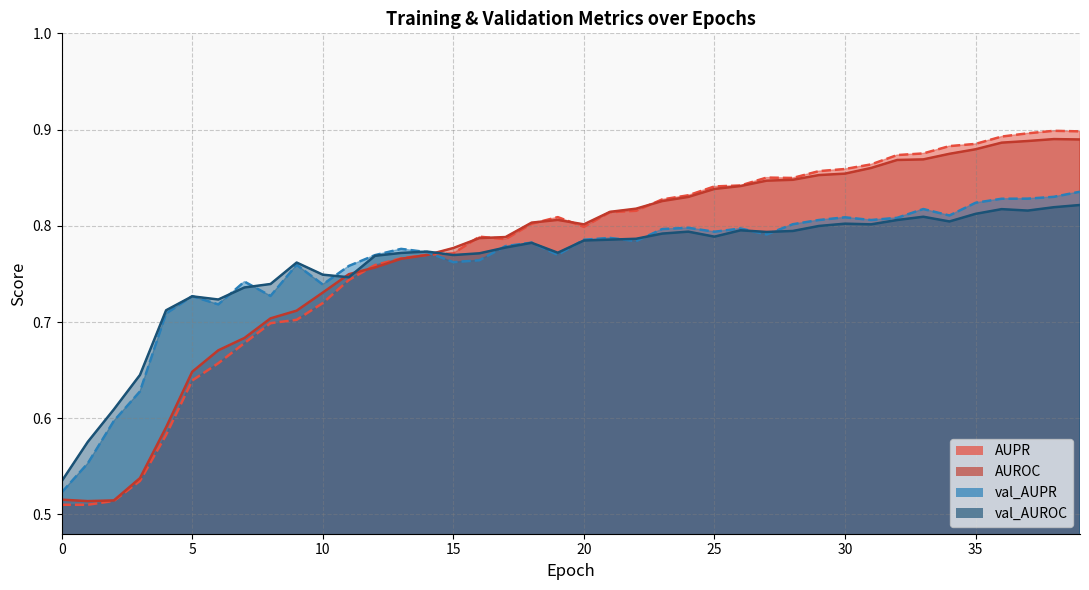

How many intersections are there between val_AUROC and AUPR?

1